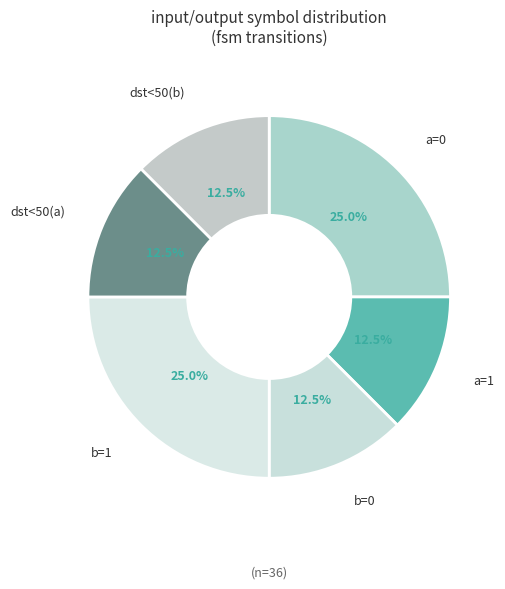

Does any single category account for the majority?

No